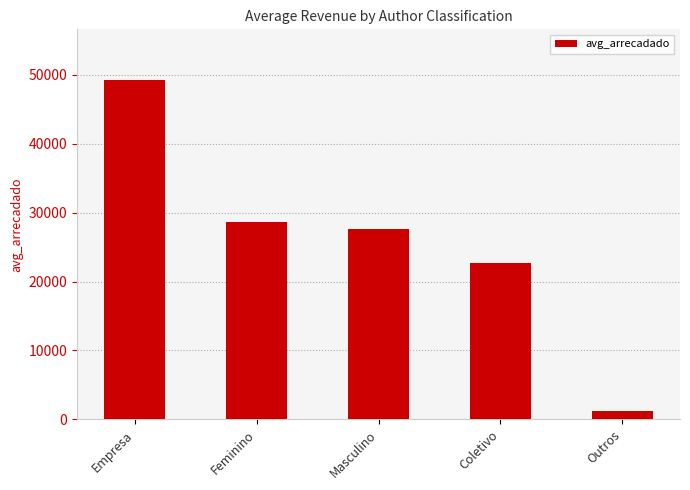

Rank the categories by value from lowest to highest.

Outros, Coletivo, Masculino, Feminino, Empresa